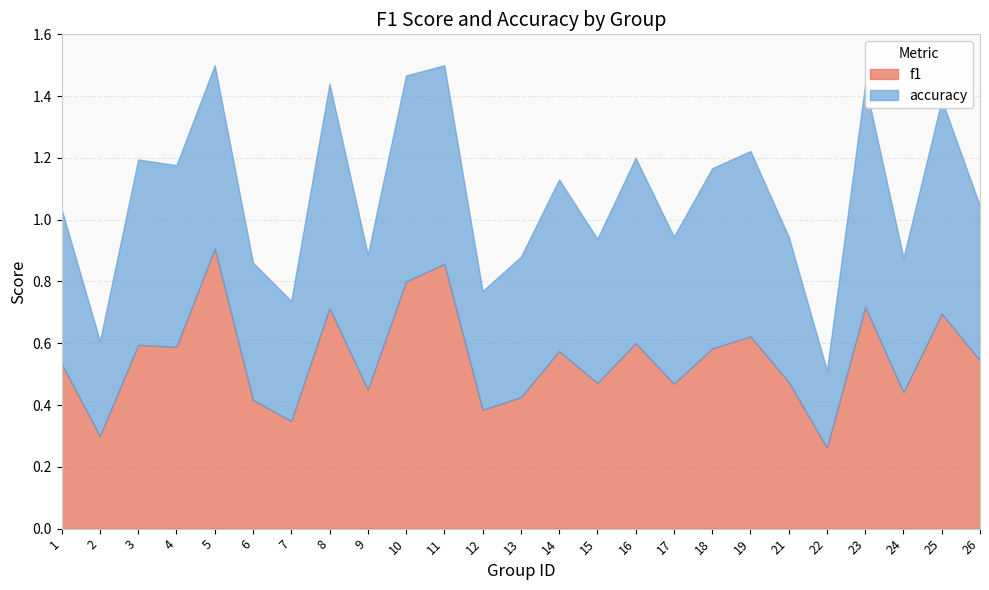

Is the value of f1 at 23 greater than the value of accuracy at 21?

Yes